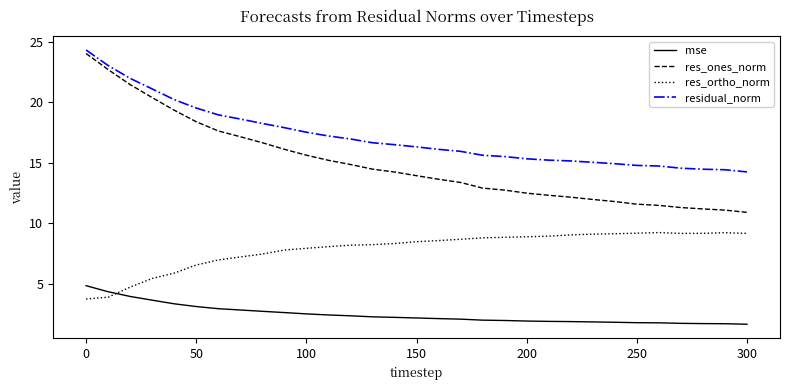

What is the difference between the second highest and minimum values in the residual_norm series?

8.8